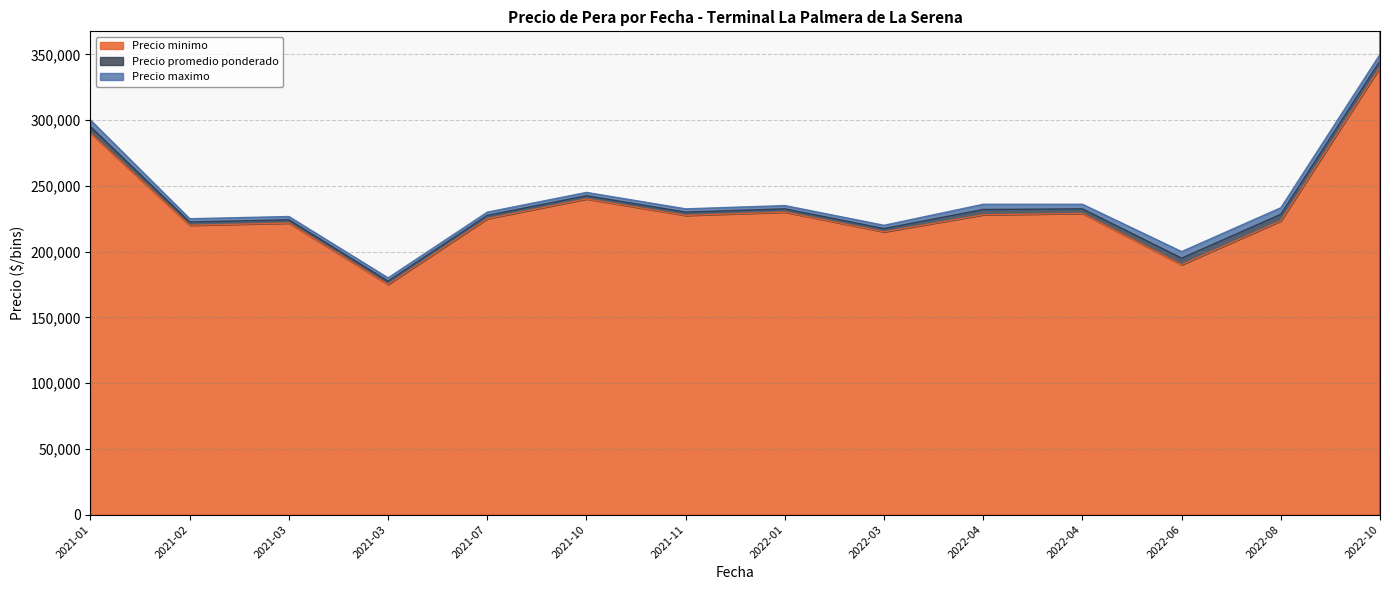

What are all the series names shown in the legend?

Precio promedio ponderado, Precio minimo, Precio maximo